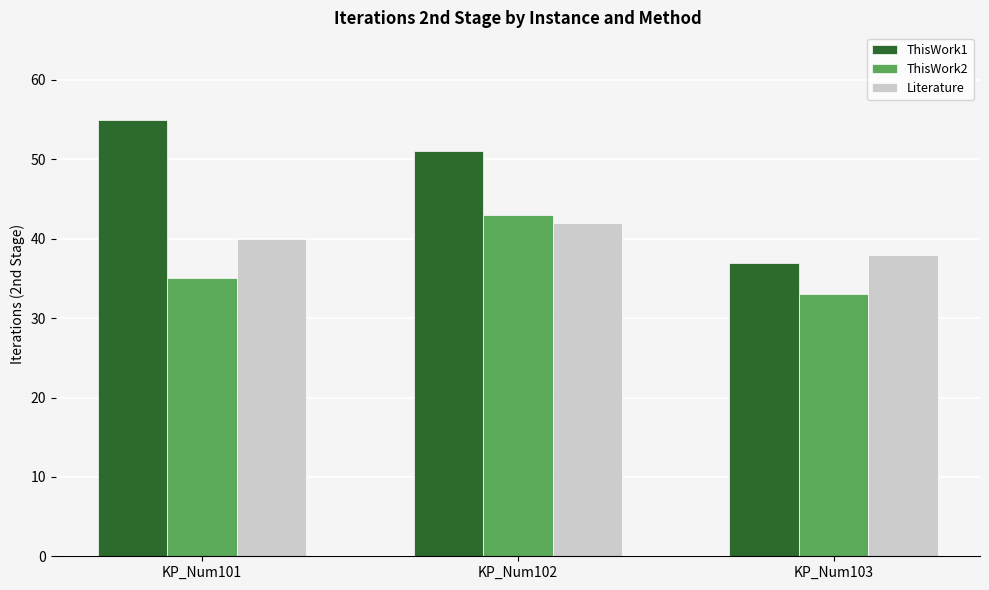

What is the difference between the maximum and minimum values in the ThisWork1 series?

18